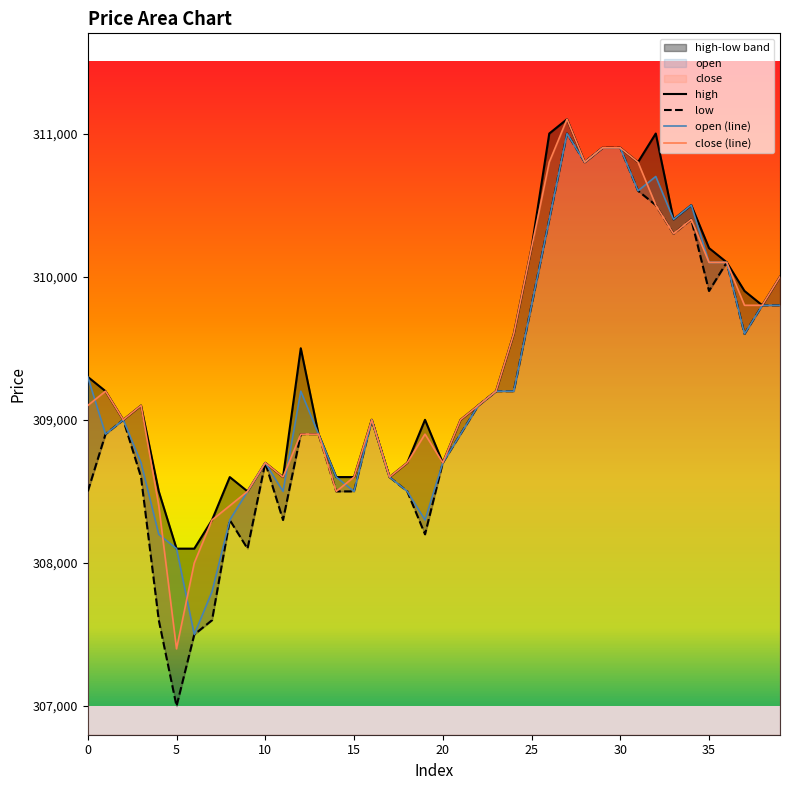

Which has a higher value, 19 or 16?

16